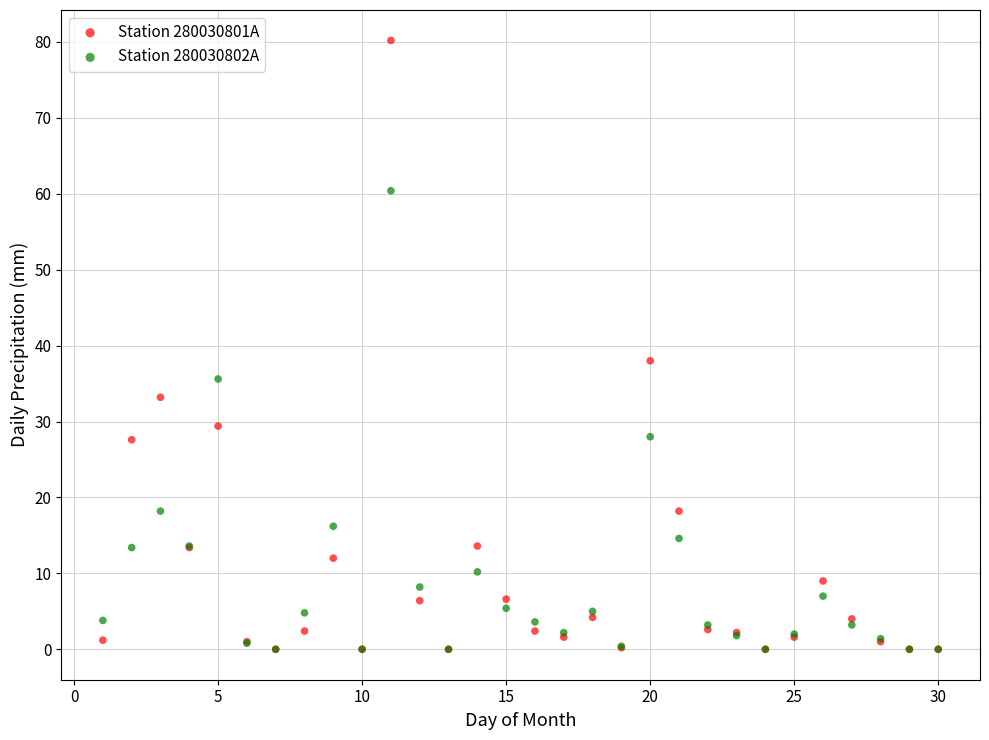

Across all series, what Y value is closest to 40?

38.0